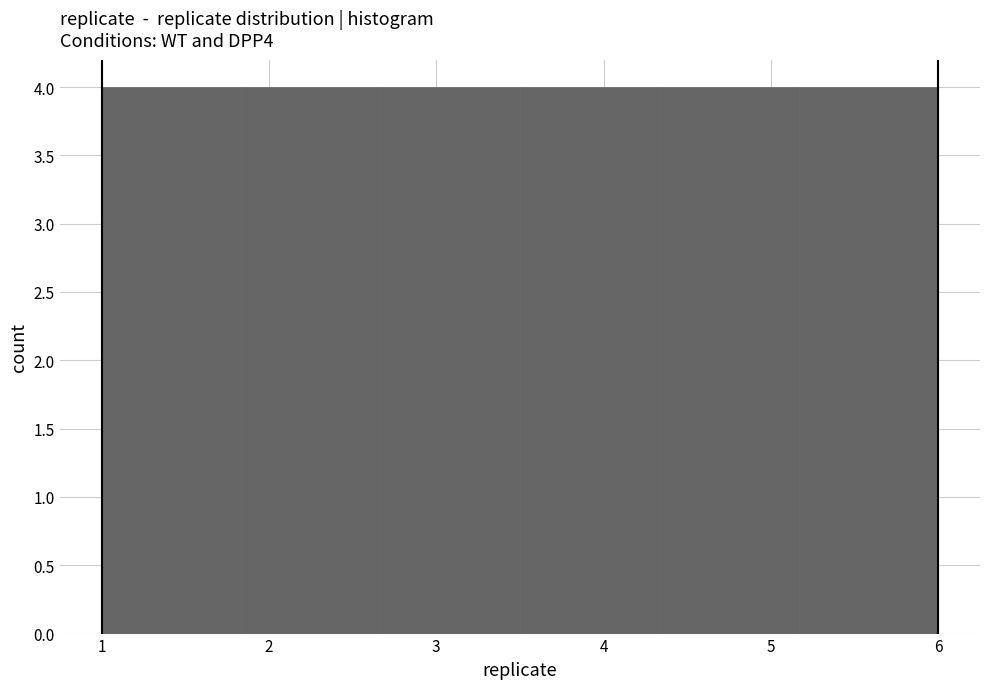

How tall is the bar that spans 3.5 to 4.3 on the x-axis? Neither the bar edges nor the heights are printed on the chart, so give them approximately, as read against the axes.

4